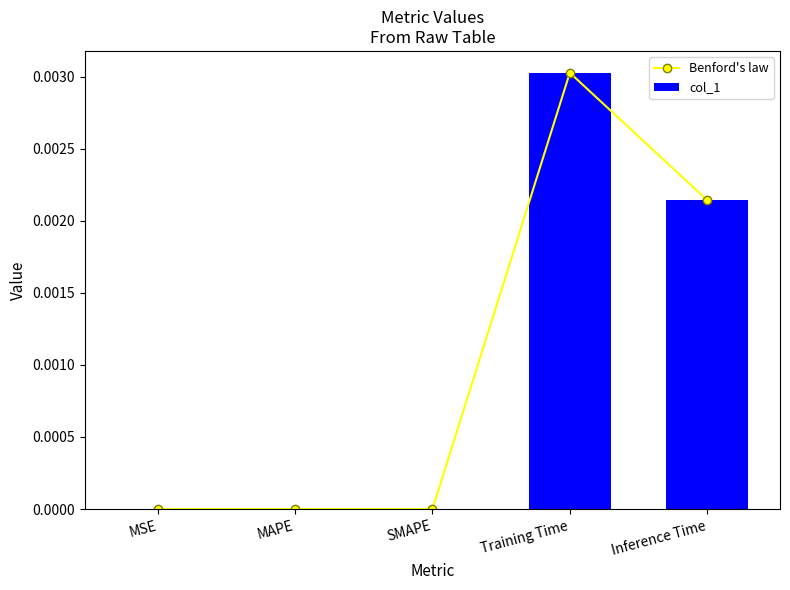

What is the label of the 2nd bar from the left?

MAPE